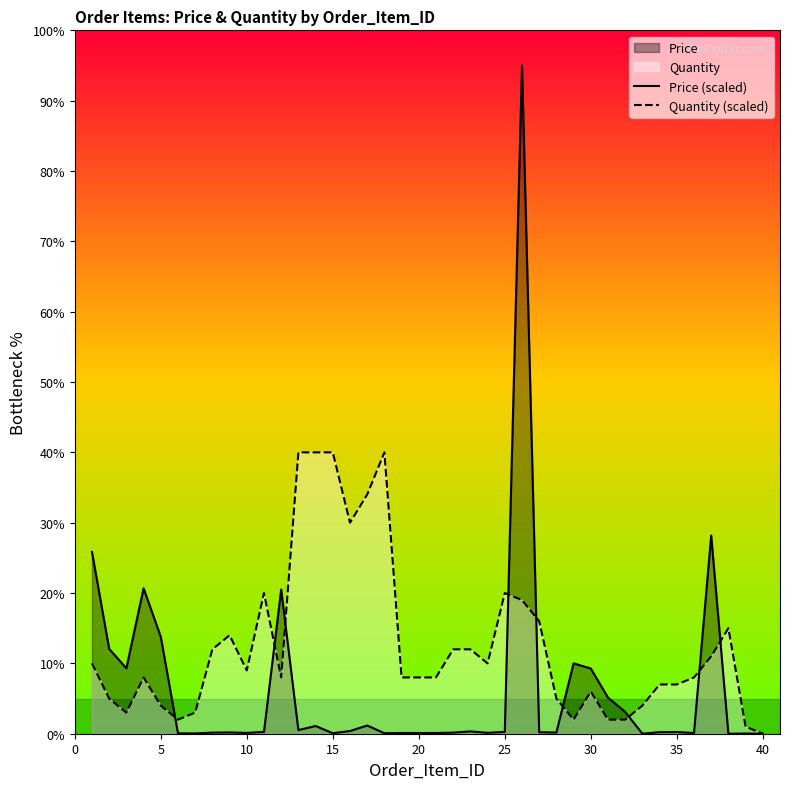

What is the greatest value displayed?

95.0